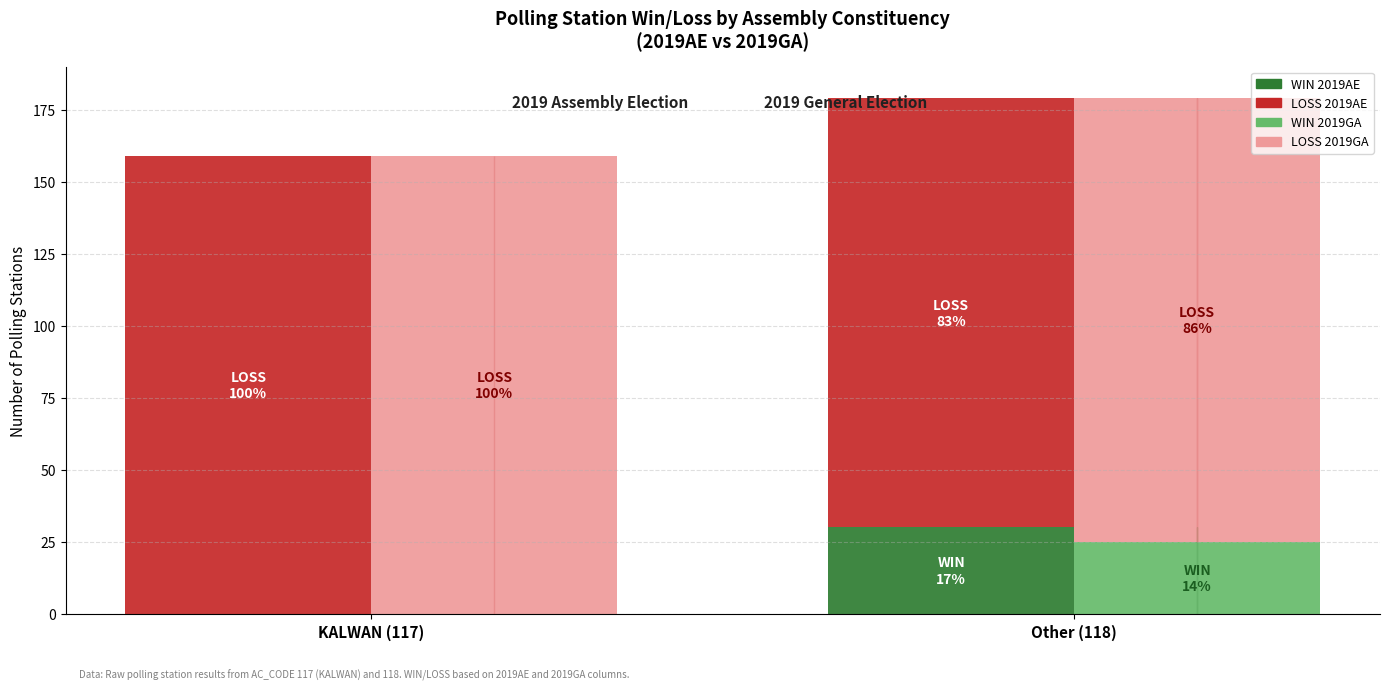

At which label does WIN (2019GA) reach its peak?

Other (118)